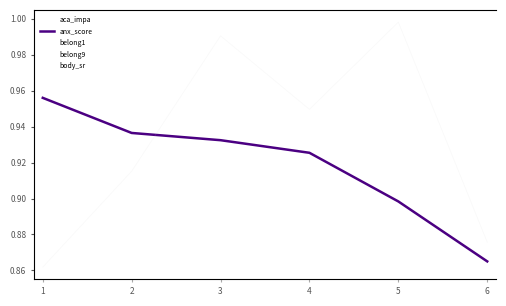

What is the average value of the anx_score series?

0.9